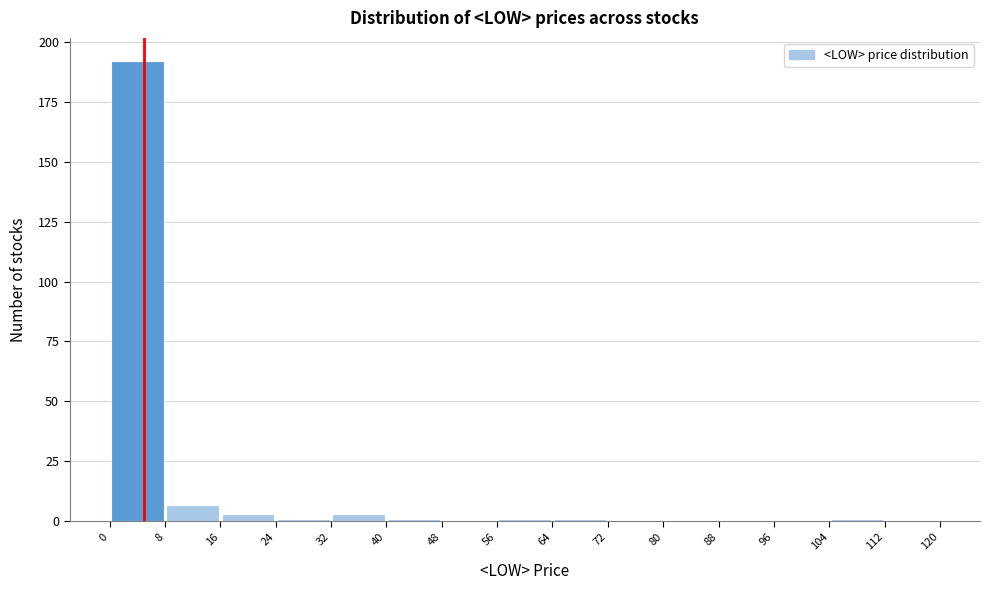

Over which range of the x-axis is the bar tallest?

0 to 8